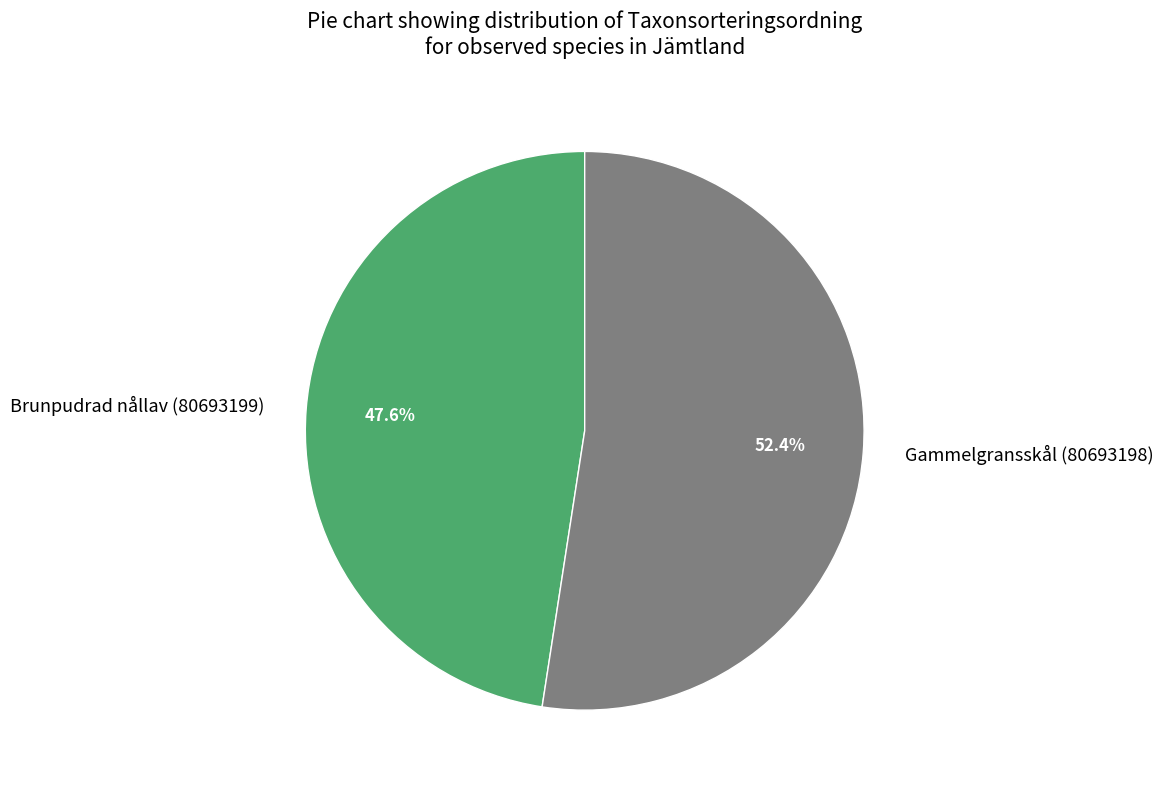

Count the number of slices in the pie.

2